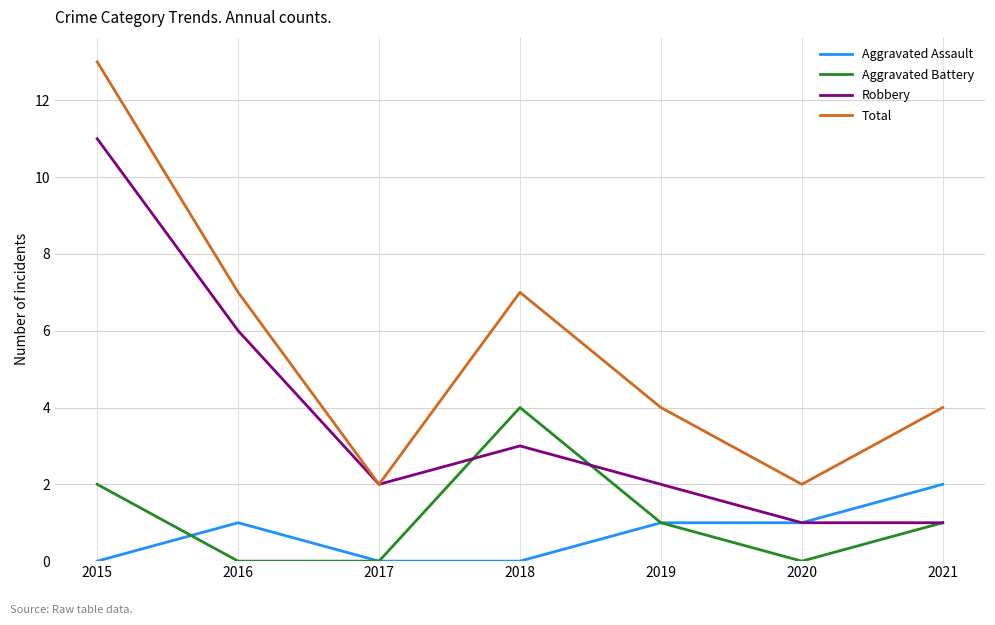

Does the chart display data point markers on the line(s)?

No